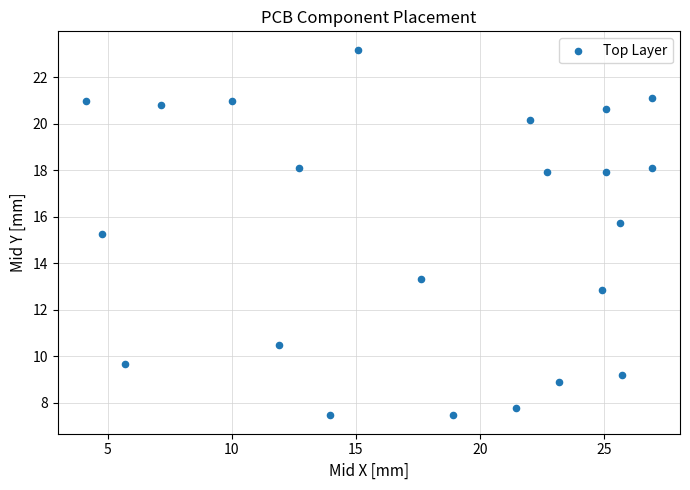

What is the range of Y values (max minus min)?

15.7